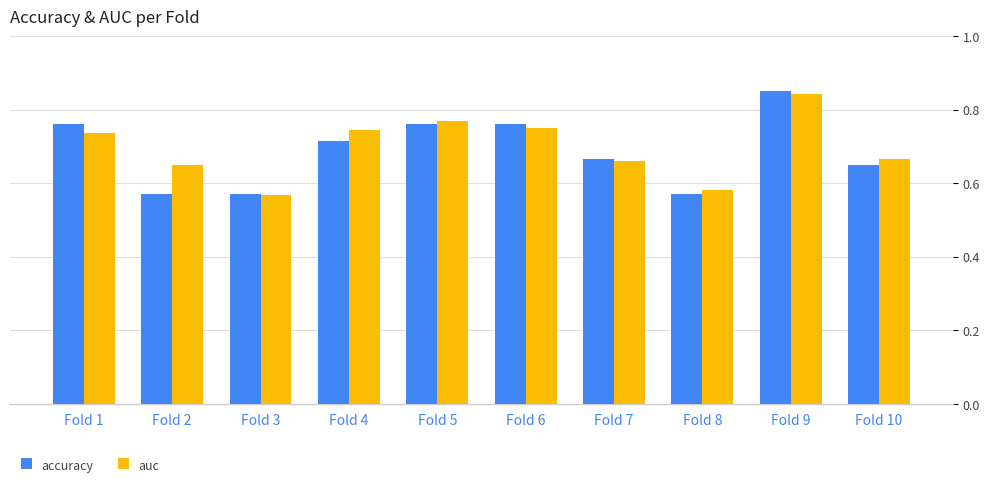

How many distinct data groups are displayed?

2